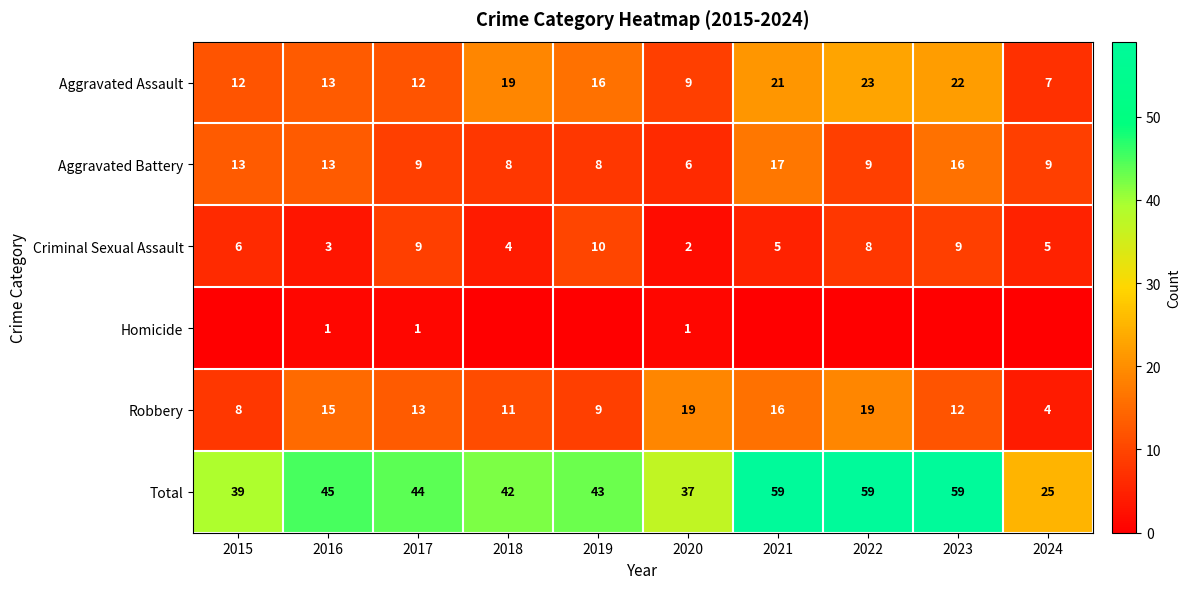

Is the value of Robbery at 2021 greater than the value of Aggravated Battery at 2017?

Yes